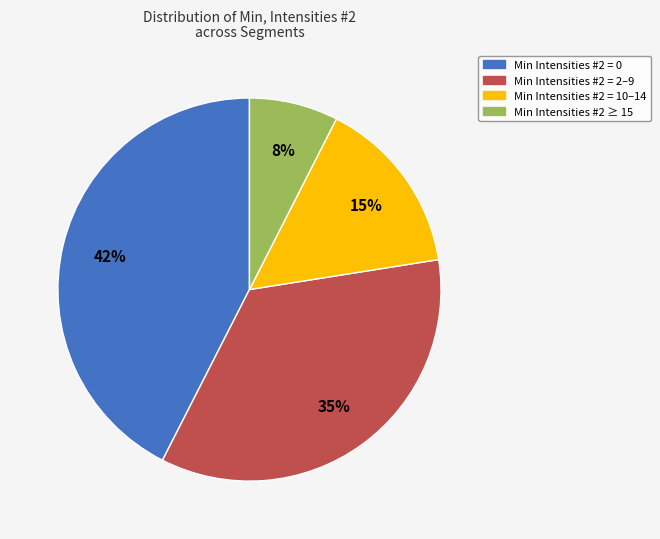

The Min Intensities #2 = 0 slice represents 42% of the pie. True or false?

True